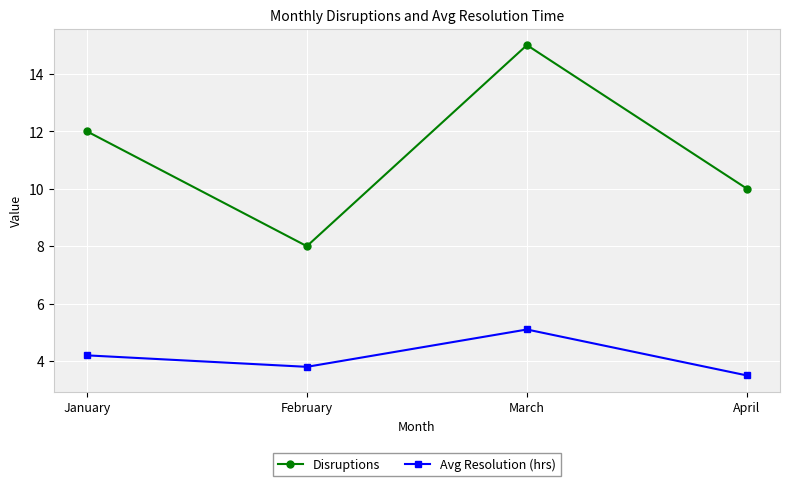

List the series in order of their overall mean, highest first.

Disruptions, Avg Resolution (hrs)